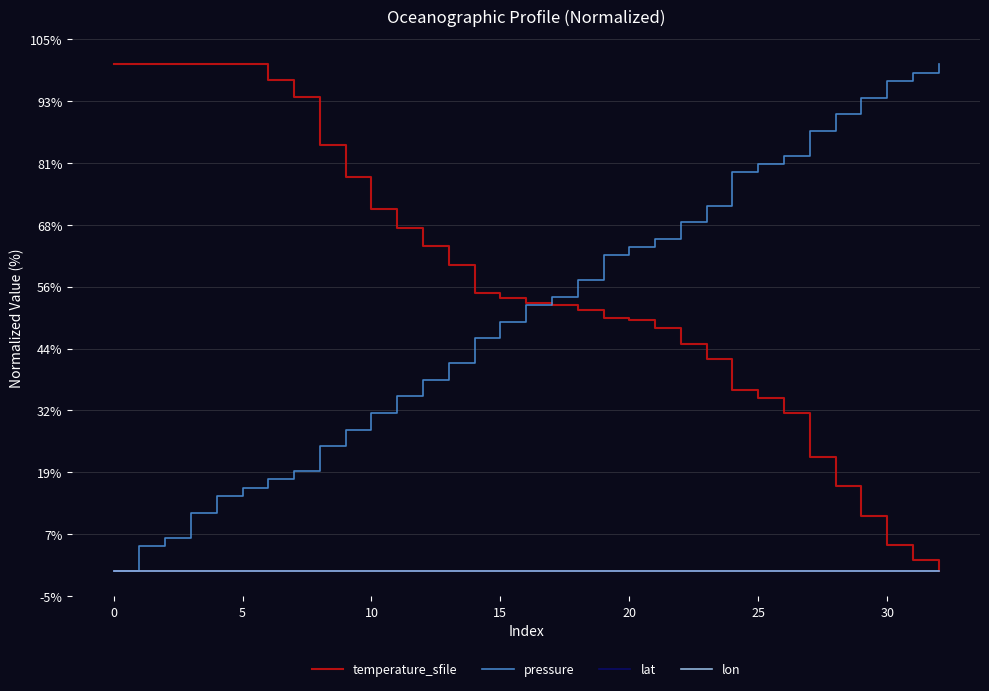

What are all the series names shown in the legend?

temperature_sfile, pressure, lat, lon